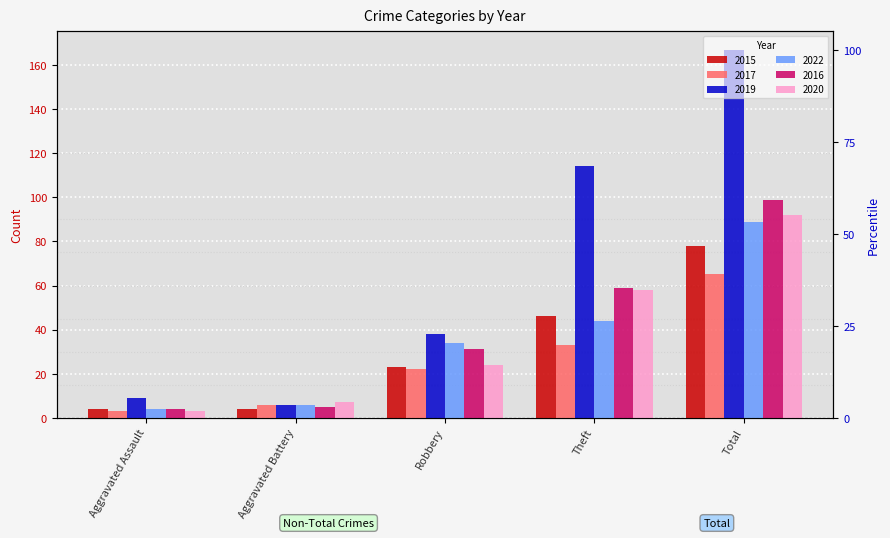

What is the maximum value for 2022?

89